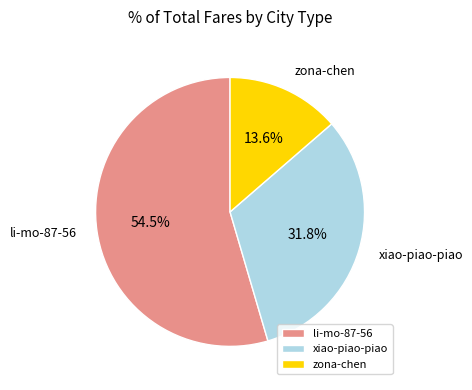

To the nearest percent, what is the combined percentage of li-mo-87-56 and xiao-piao-piao?

86%